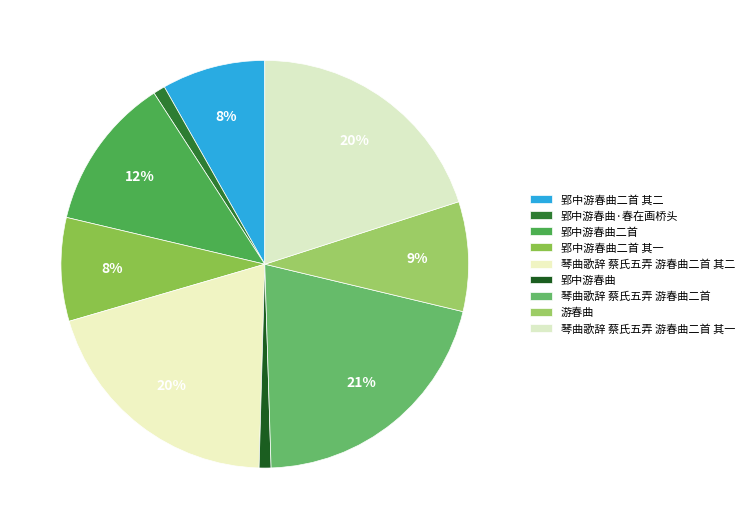

Combined, what portion of the pie is 郢中游春曲二首 其一 and 琴曲歌辞 蔡氏五弄 游春曲二首?

29.0%